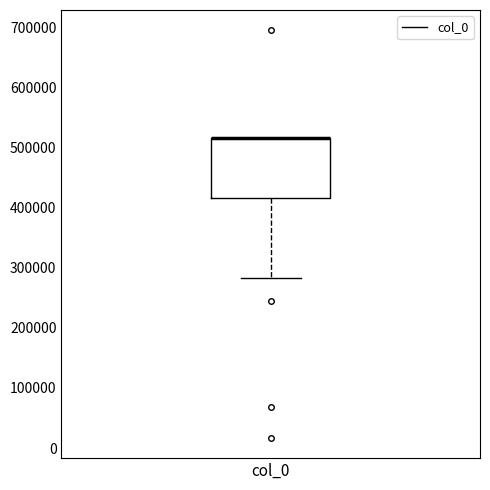

Where is the lower edge of the box for col_0 on the y-axis? The values are not printed on the chart, so give them approximately, as read against the axis.

420000